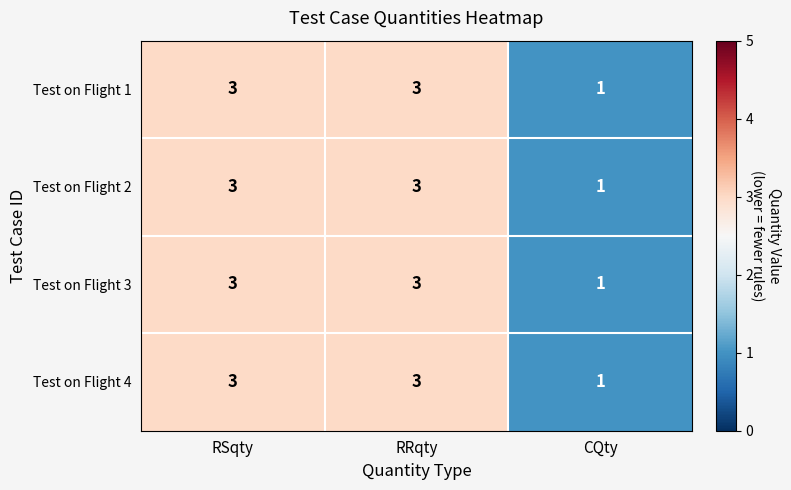

How many series are shown in this chart?

4